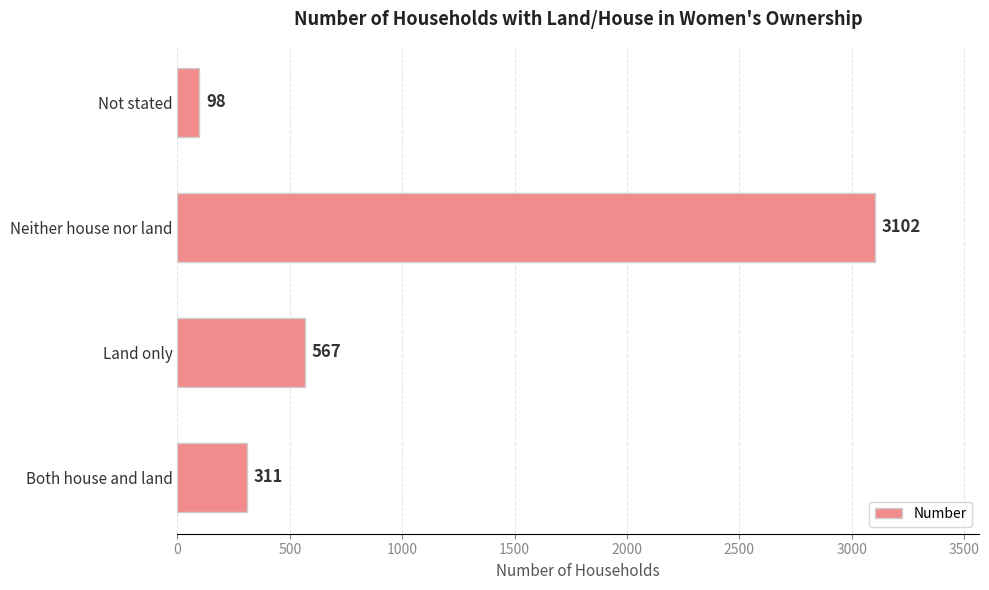

How many data points does each series have?

4